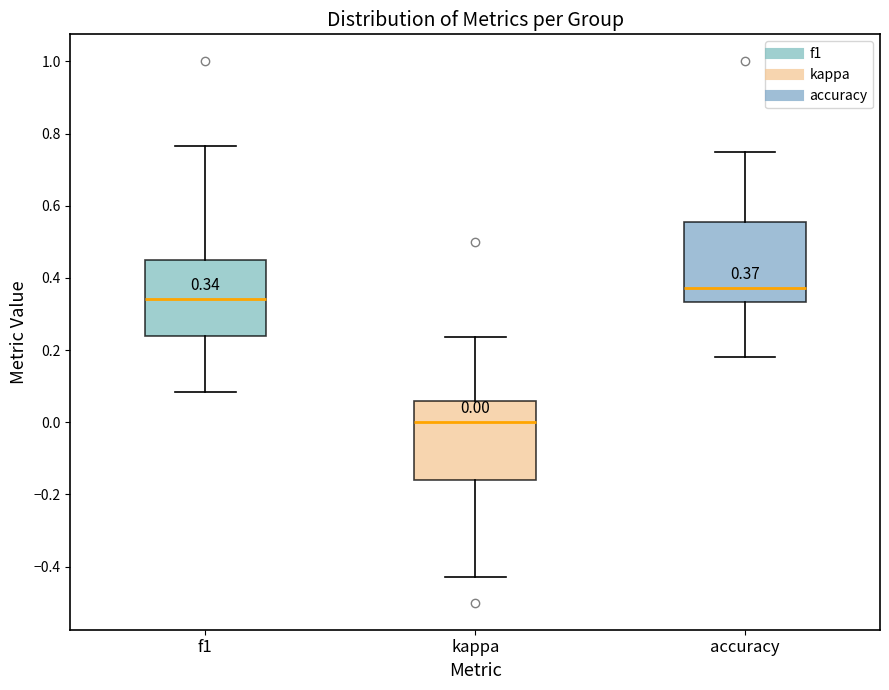

Which box has the highest median line?

accuracy